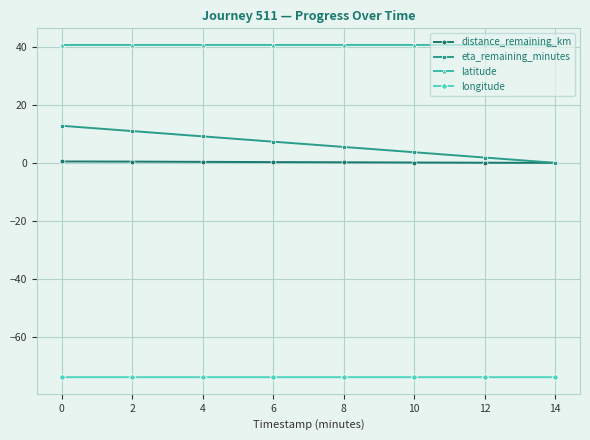

List the series in order of their peak value, highest first.

latitude, eta_remaining_minutes, distance_remaining_km, longitude